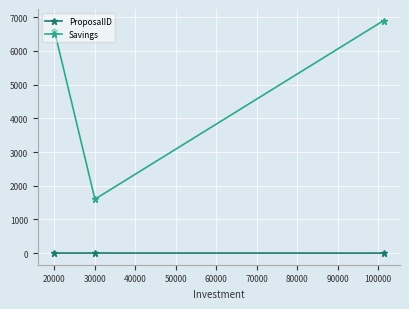

At how many categories does at least one series exceed 1376?

3